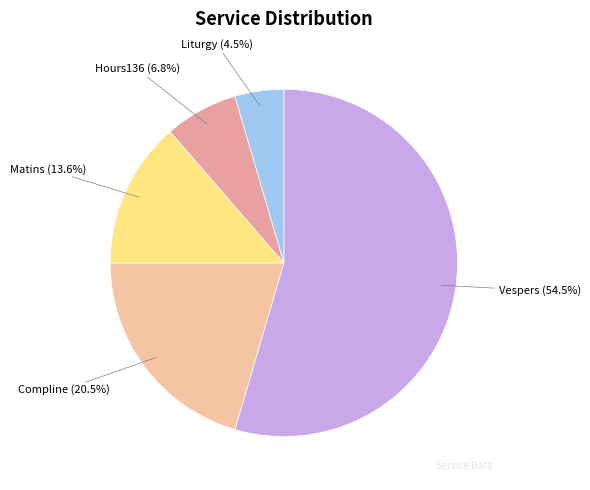

Is Vespers the majority of the pie?

Yes